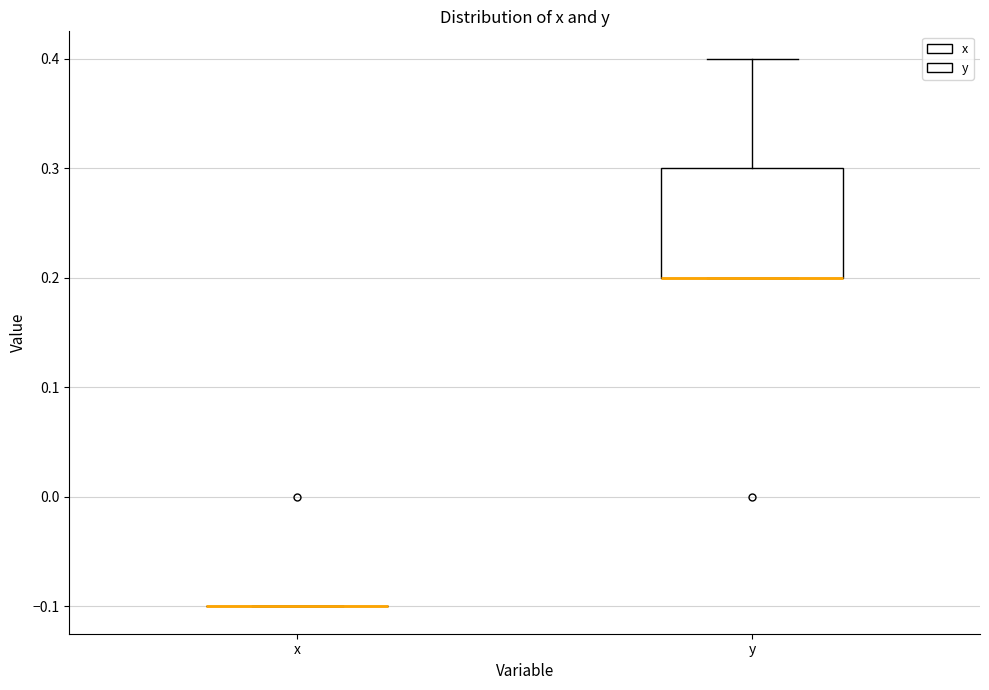

Reading left to right, transcribe this box plot: for each box, give where its median line is, the range the box spans, and where its two whiskers end, as read against the y-axis. The values are not printed on the chart, so give them approximately, as read against the axis.

x: box collapsed to a line at -0.1, whiskers -0.1 to -0.1
y: median 0.2 (drawn on the box's lower edge), box 0.2 to 0.3, whiskers 0.2 to 0.4